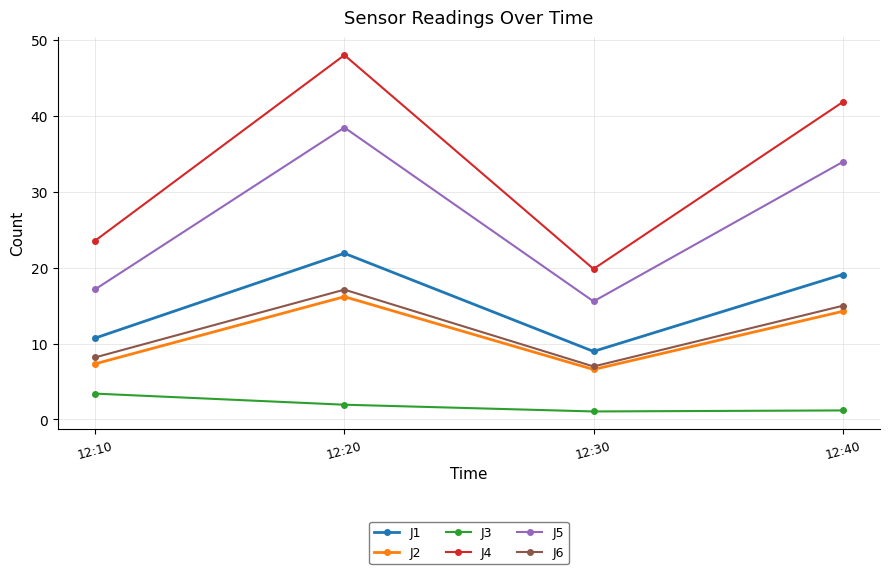

Which series has the largest range (max minus min)?

J4